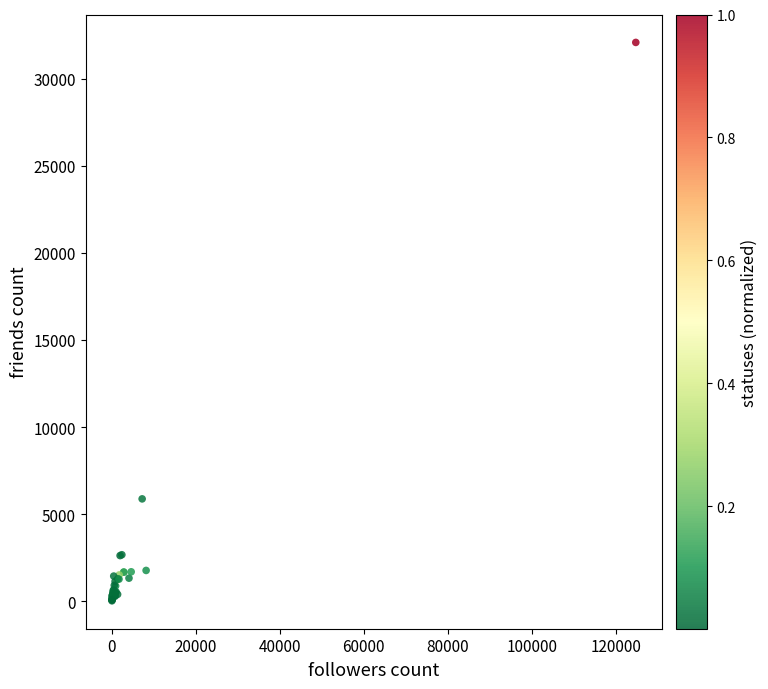

What Y value in the scatter plot is closest to 16055?

5880